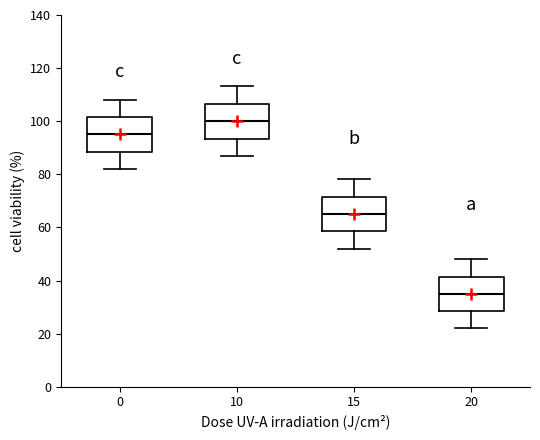

Reading left to right, transcribe this box plot: for each box, give where its median line is, the range the box spans, and where its two whiskers end, as read against the y-axis. The values are not printed on the chart, so give them approximately, as read against the axis.

0: median 96, box 88 to 102, whiskers 82 to 108
10: median 100, box 94 to 106, whiskers 86 to 114
15: median 66, box 58 to 72, whiskers 52 to 78
20: median 36, box 28 to 42, whiskers 22 to 48